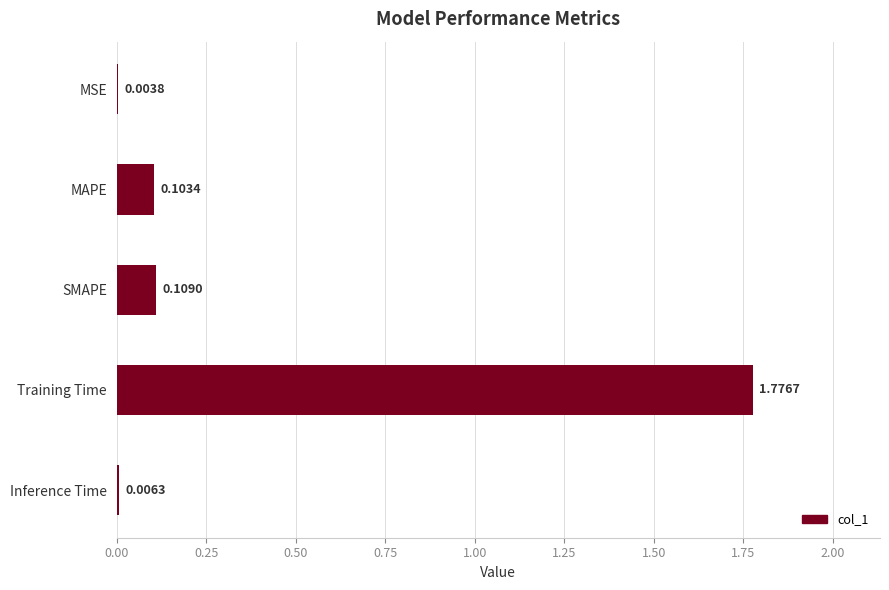

Count the number of categories in the chart.

5